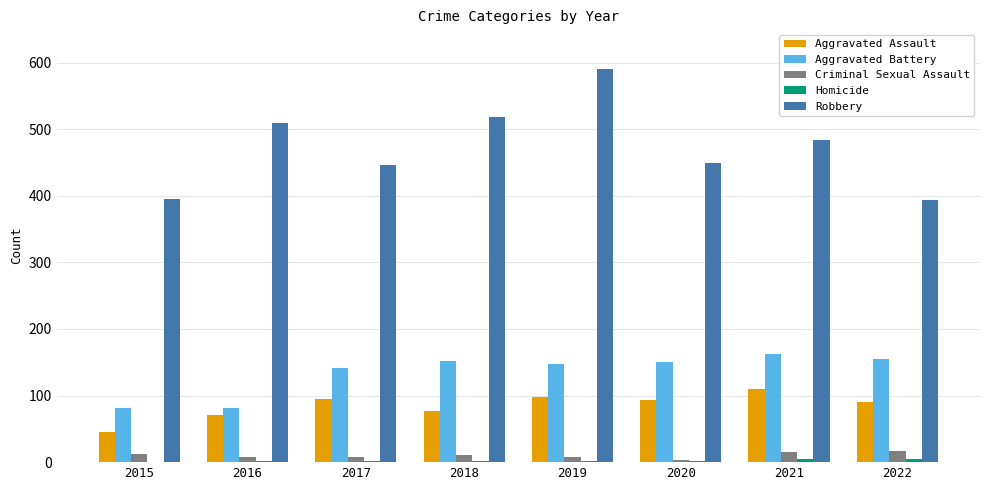

The Robbery series shows 923 at 2018. True or false?

False